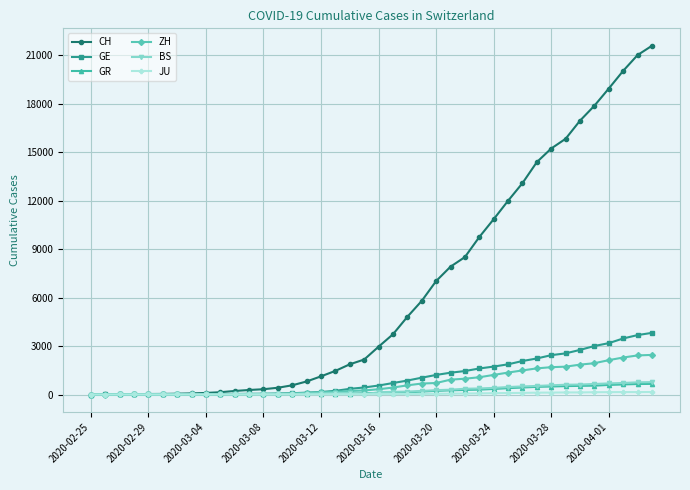

Which series has the widest spread of values?

CH